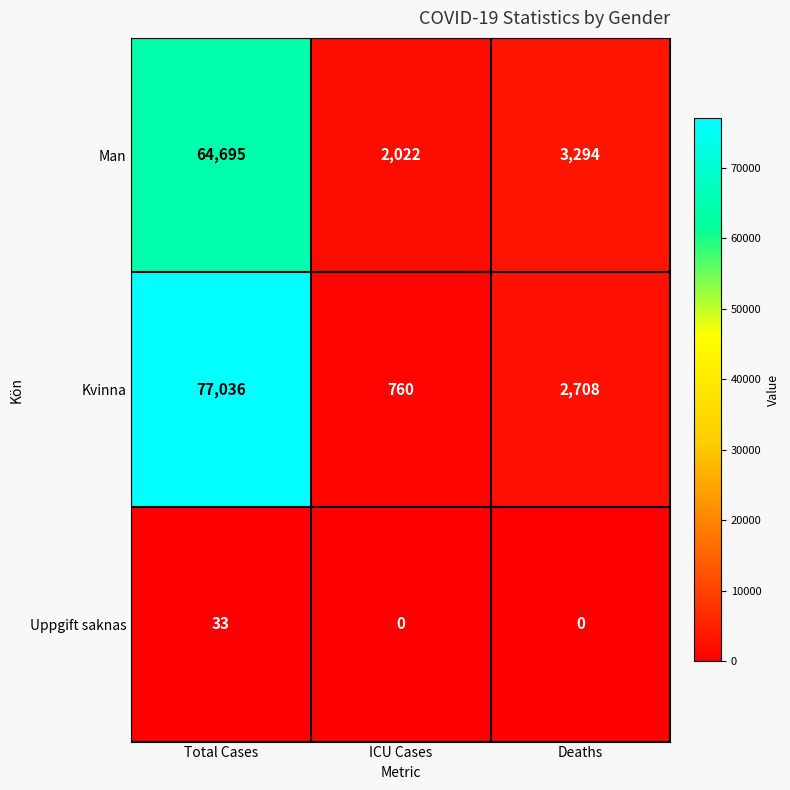

Between ICU Cases and Deaths, which series saw the biggest shift?

Kvinna